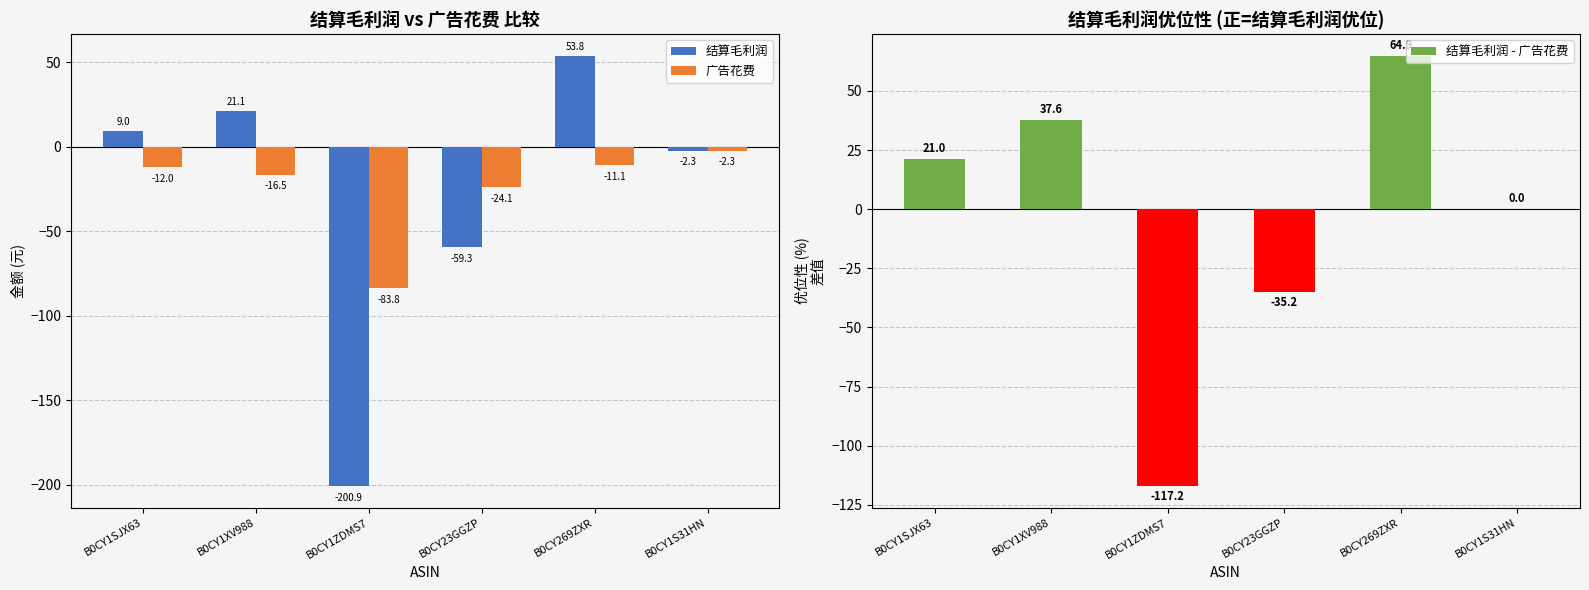

What position from the left is B0CY1SJX63?

1